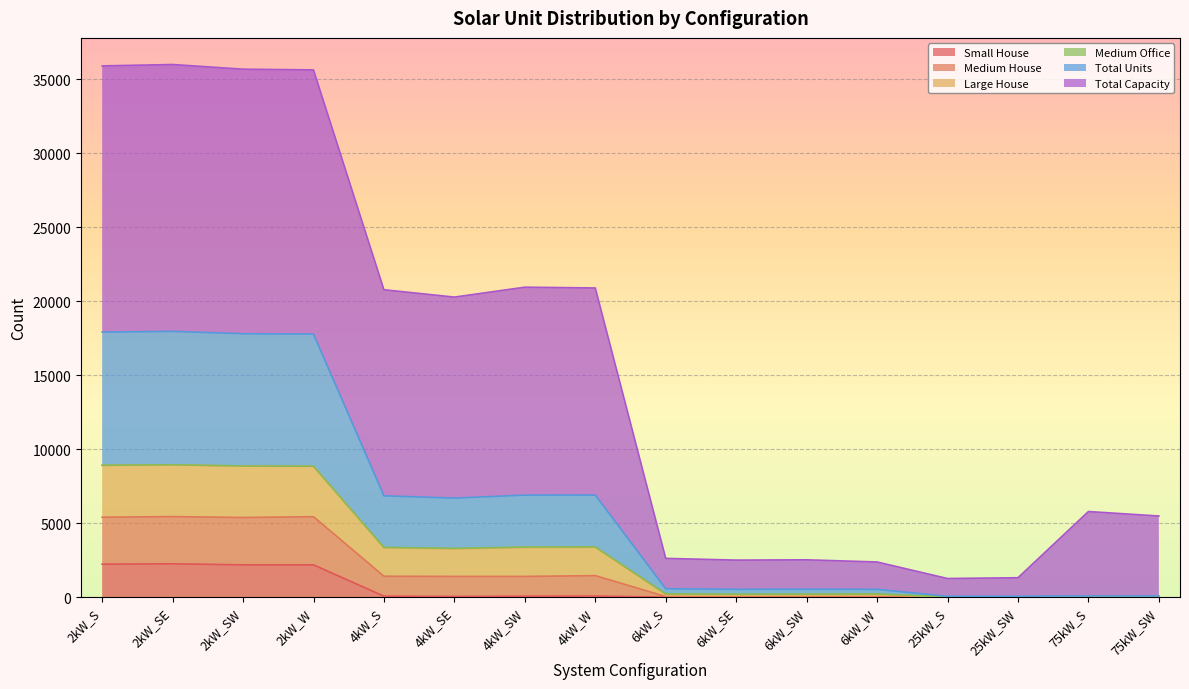

True or false: Large House and Small House intersect in this chart.

False